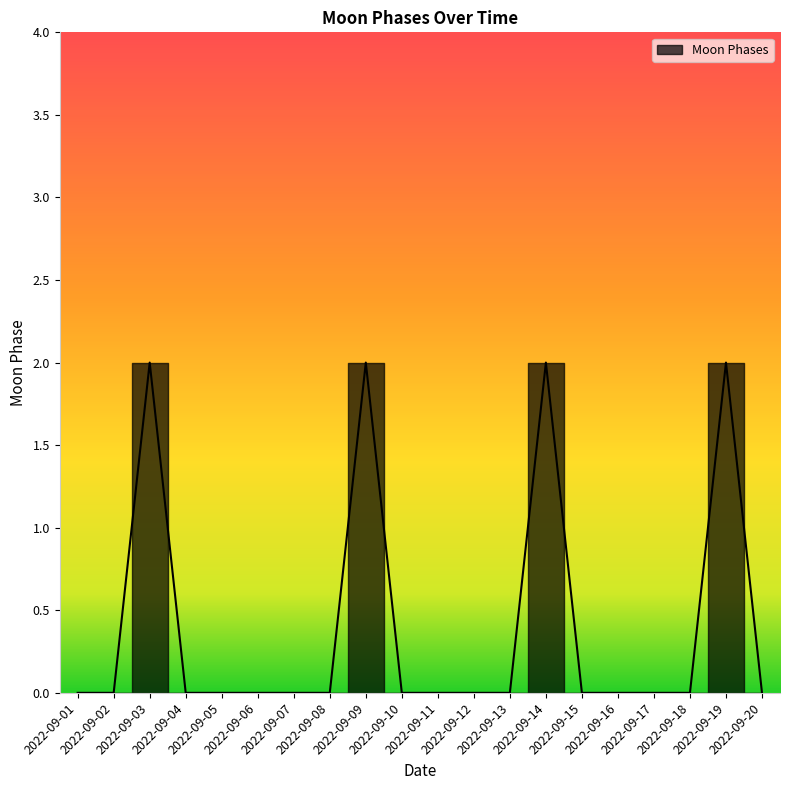

Is this an area chart (filled region under the line)?

No